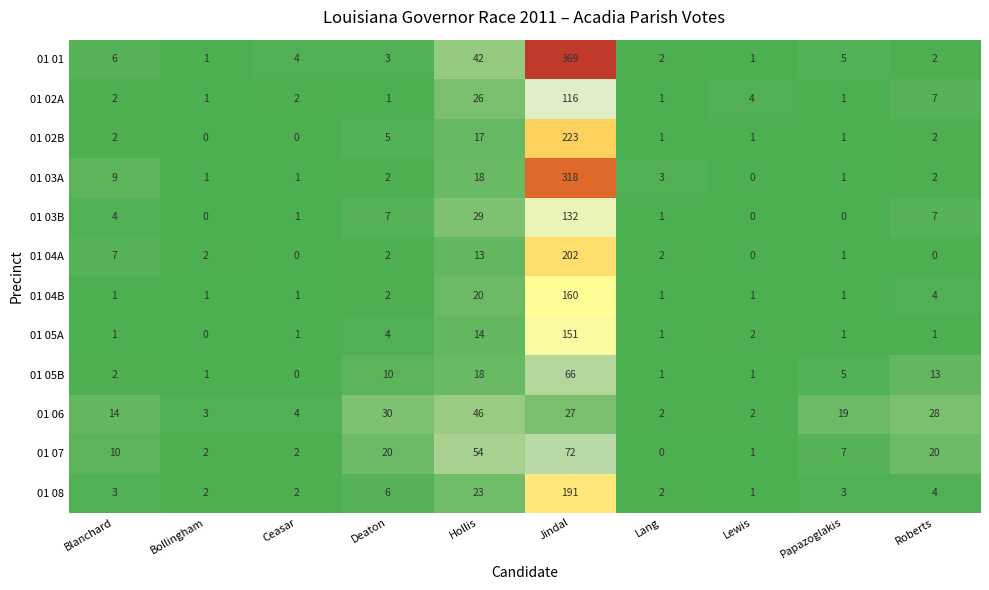

What is the sum of the 01 01 values at Hollis and Blanchard?

48